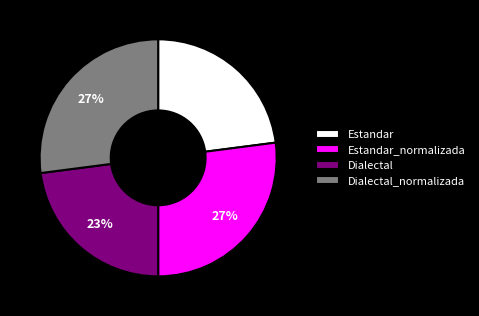

What is the ratio of the value at Dialectal_normalizada to the value at Estandar?

1.2